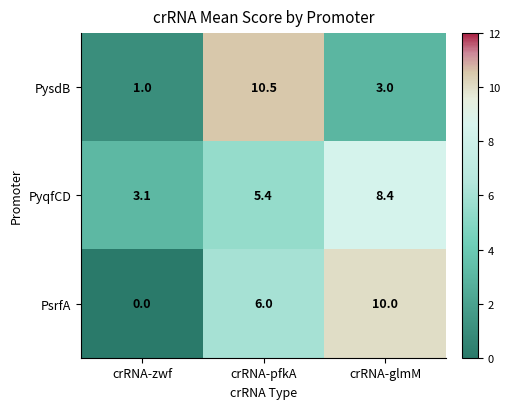

Count the number of categories in the chart.

3